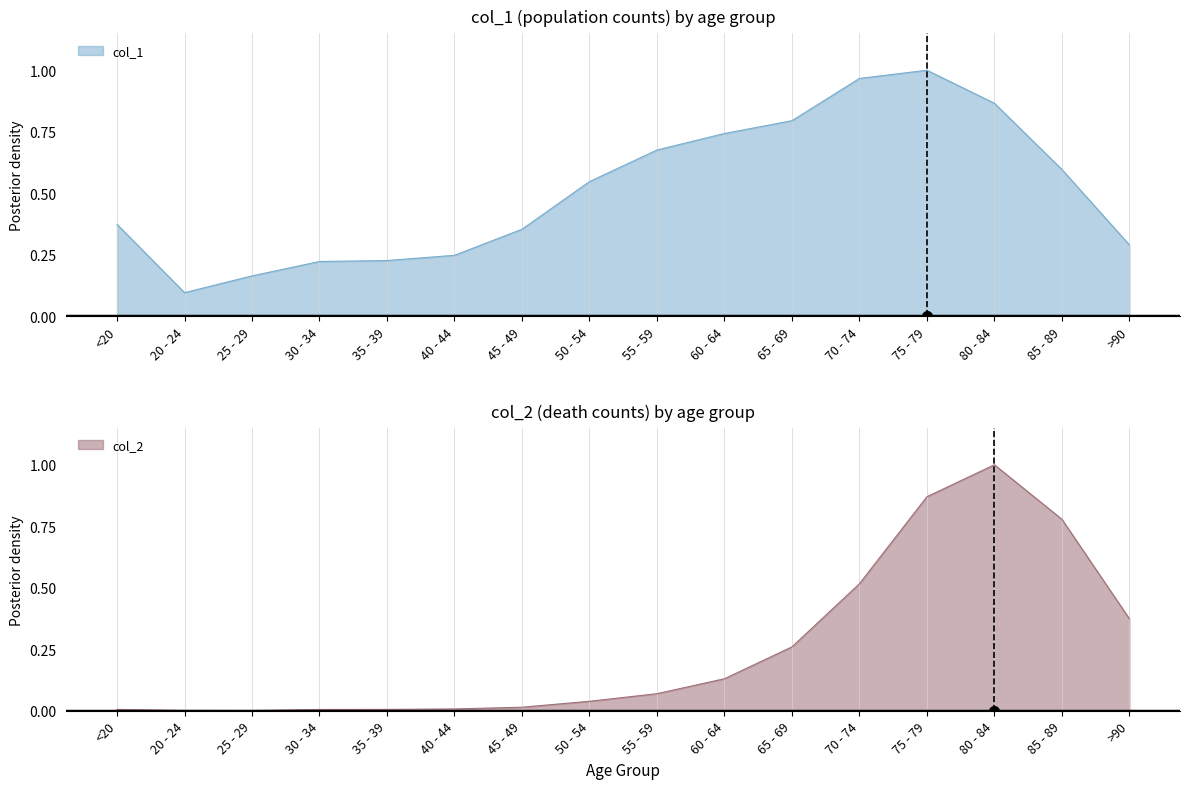

Reading left to right, list all the values displayed in this chart.

col_1: 0.4	0.1	0.2	0.2	0.2	0.2	0.4	0.5	0.7	0.7	0.8	1.0	1.0	0.9	0.6	0.3
col_2: 0.0	0.0	0.0	0.0	0.0	0.0	0.0	0.0	0.1	0.1	0.3	0.5	0.9	1.0	0.8	0.4